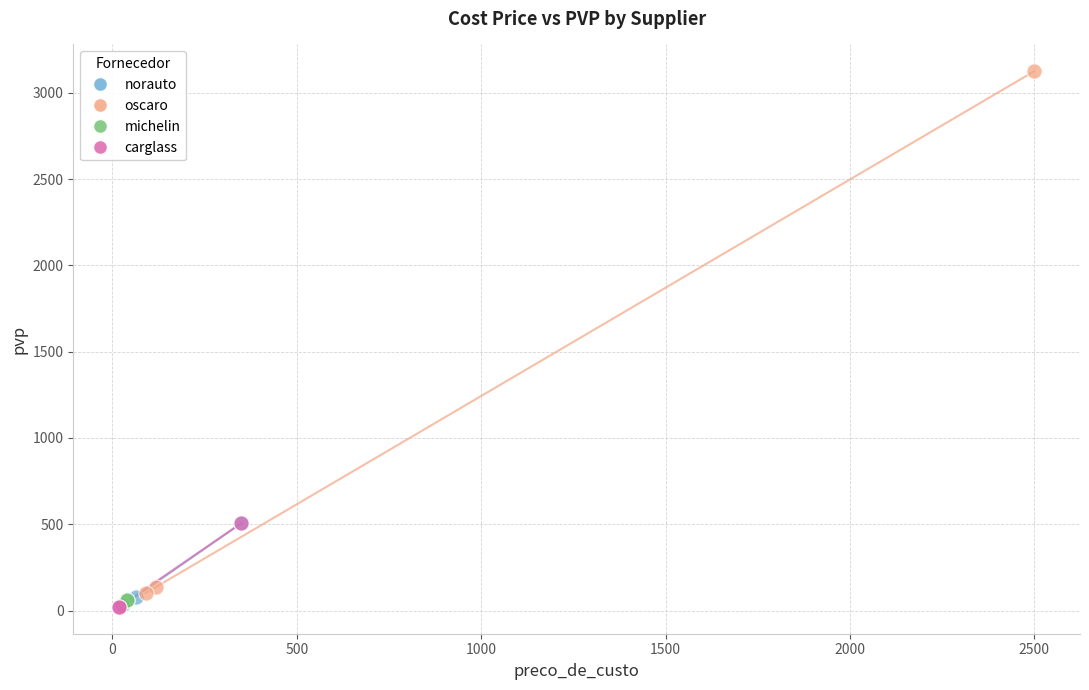

Which series contains the highest Y value?

oscaro